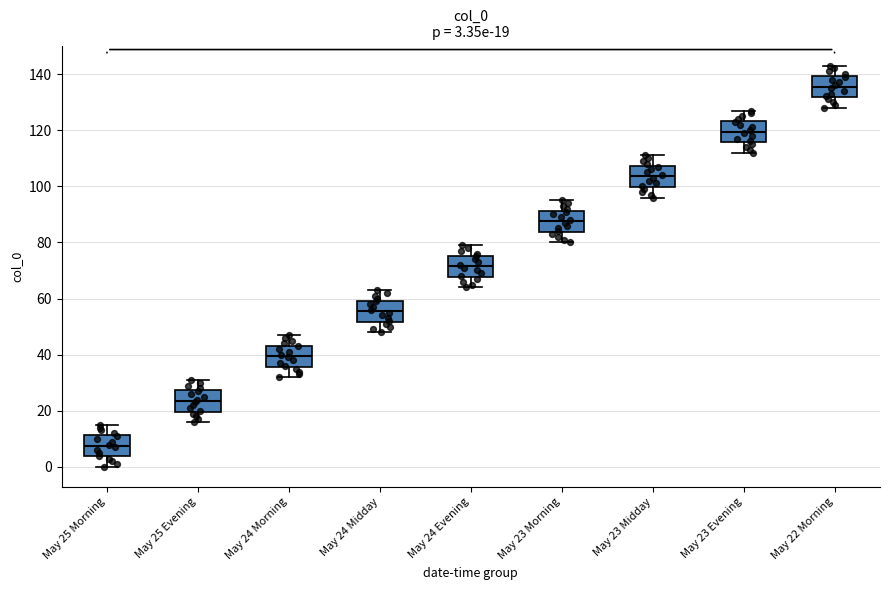

Which box has the highest median line?

May 22 Morning